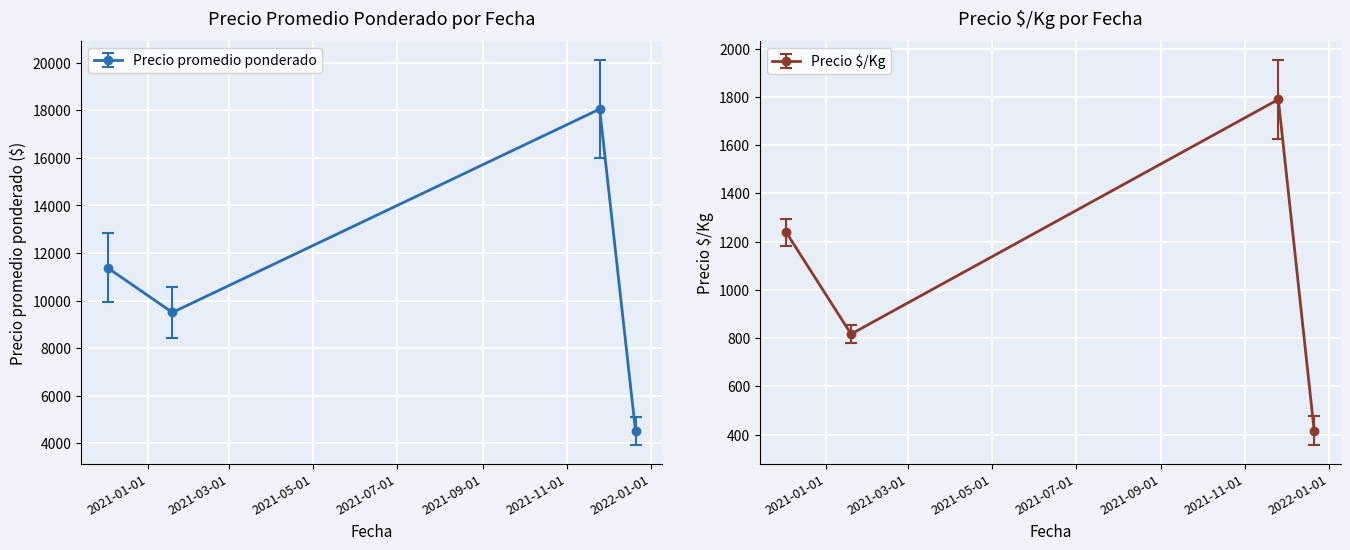

What is the minimum value for Precio promedio ponderado?

4522.7